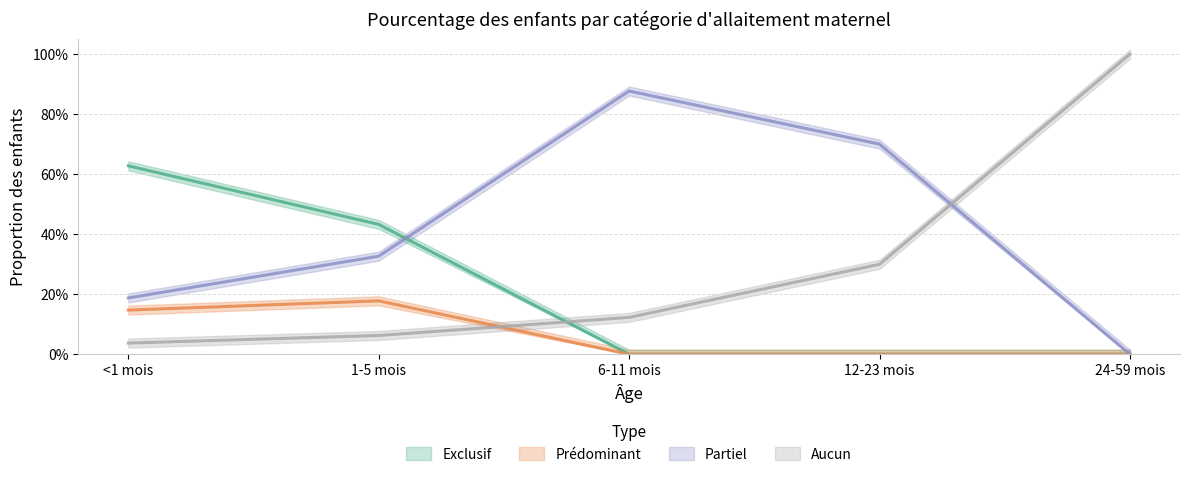

List the series in order of their overall mean, lowest first.

Prédominant, Exclusif, Aucun, Partiel